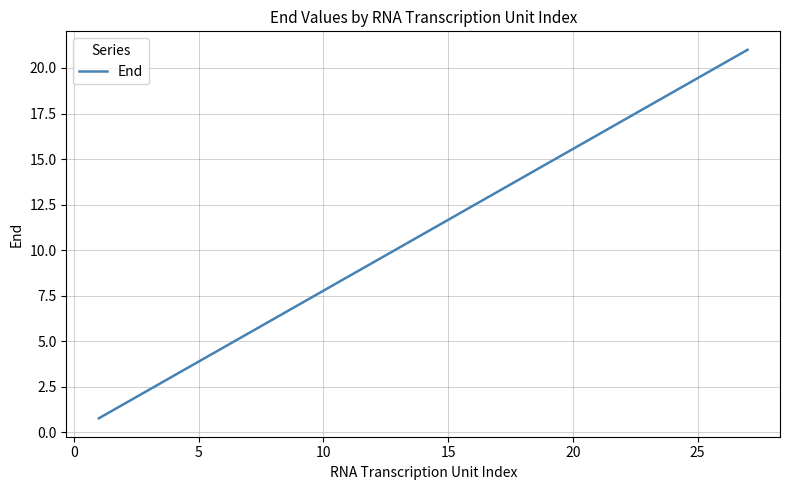

What is the smallest value displayed?

0.8